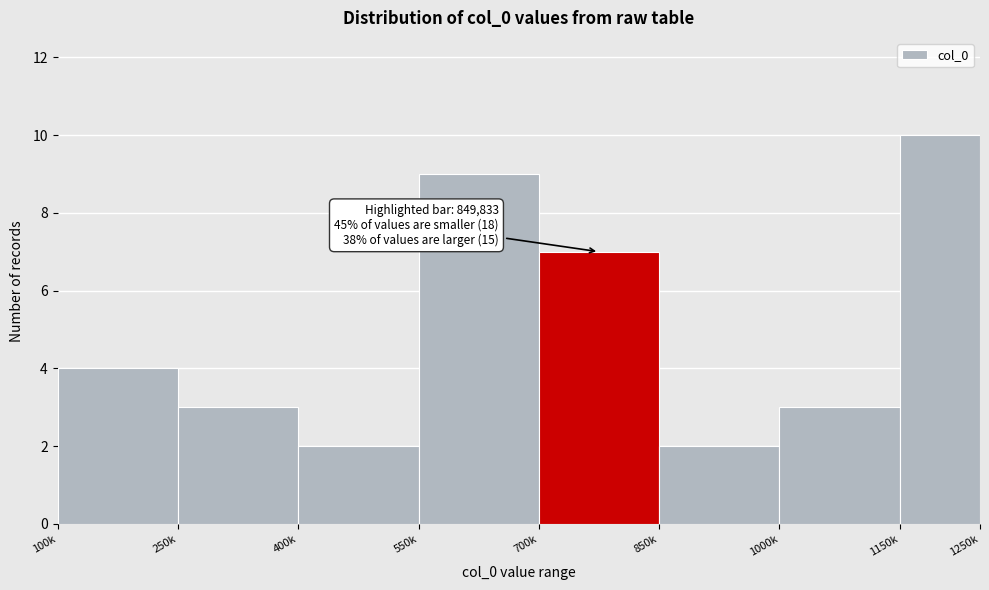

Reading left to right, list all the values displayed in this chart.

4	3	2	9	7	2	3	10